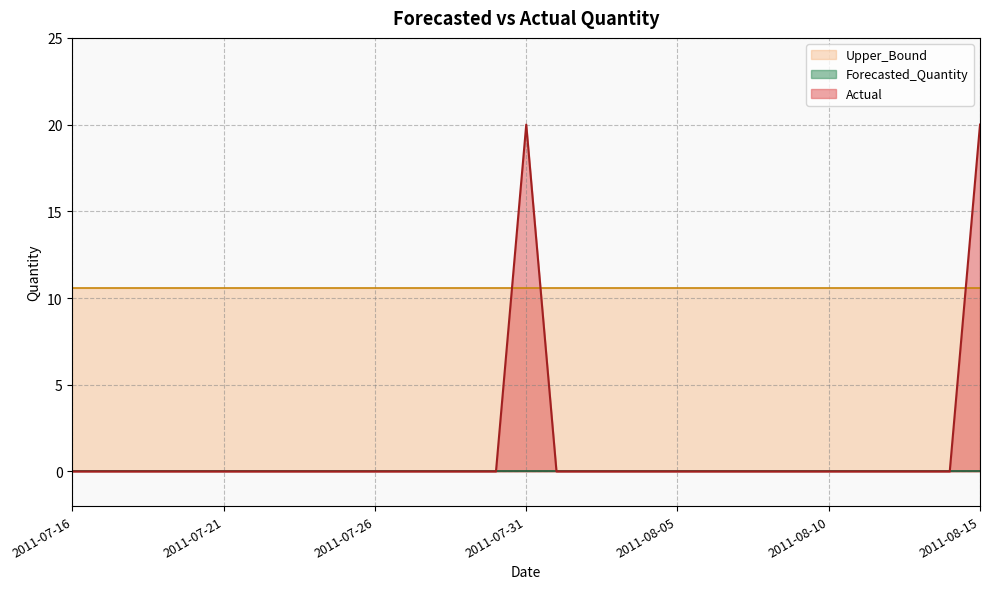

What is the difference between the maximum and minimum values in the Actual series?

20.0